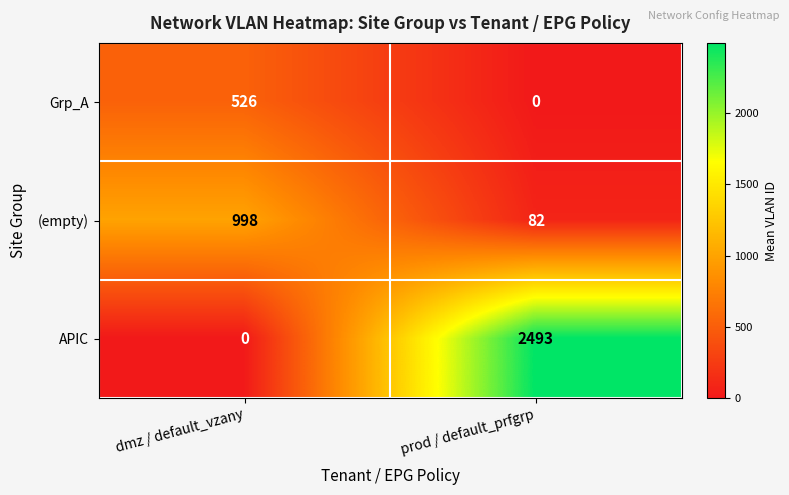

How many series are shown in this chart?

3